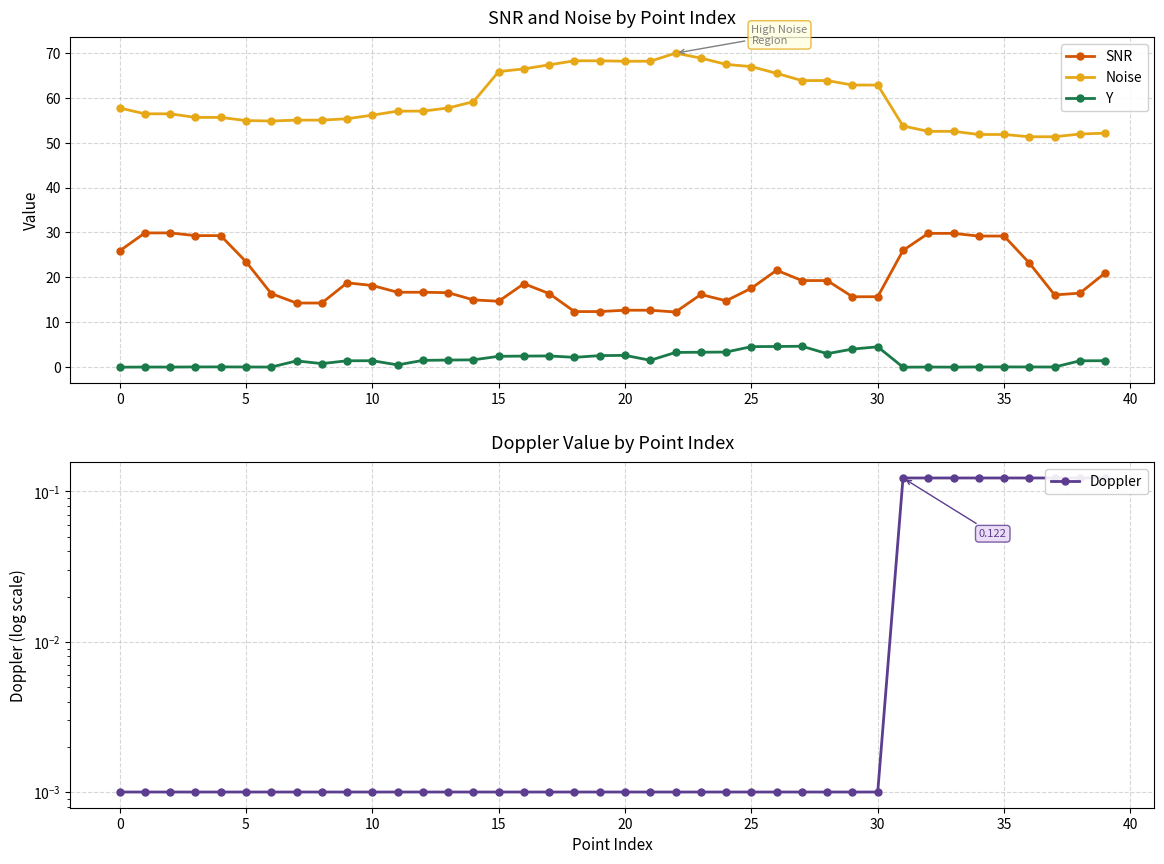

What is the minimum value for Noise?

51.3